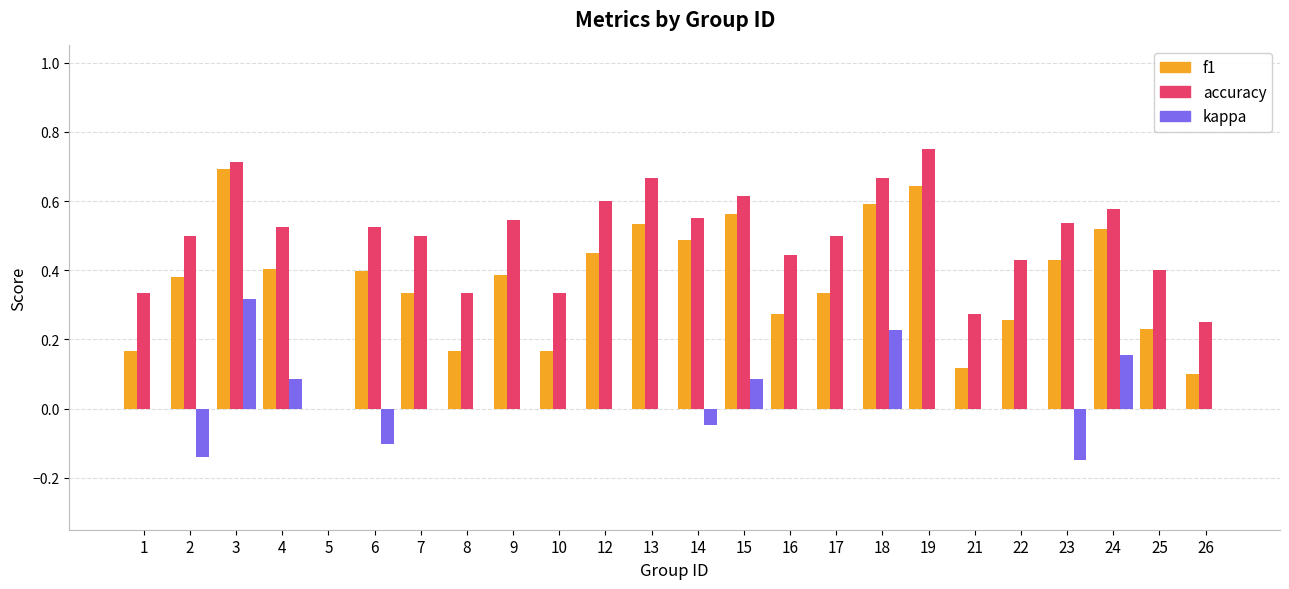

Is the value of kappa at 2 greater than the value of f1 at 3?

No